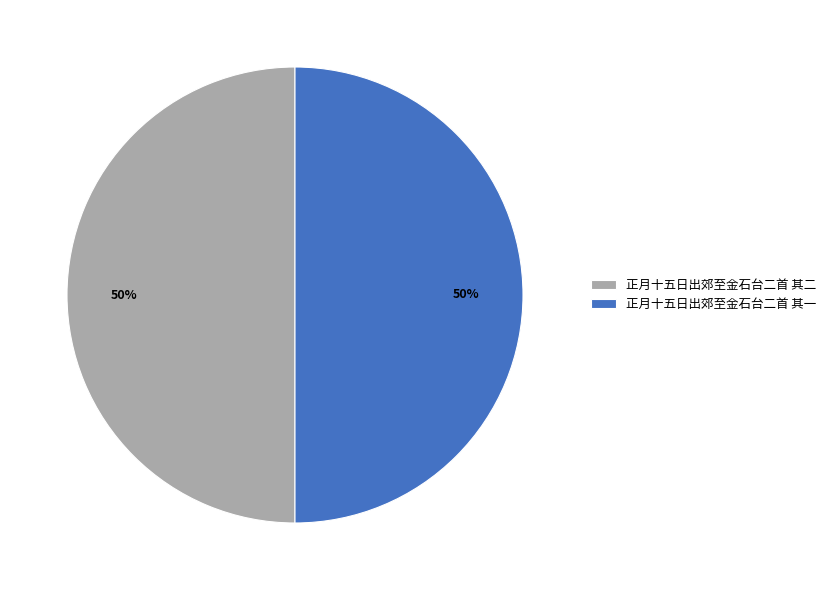

What is the ratio of the value at 正月十五日出郊至金石台二首 其一 to the value at 正月十五日出郊至金石台二首 其二?

1.0